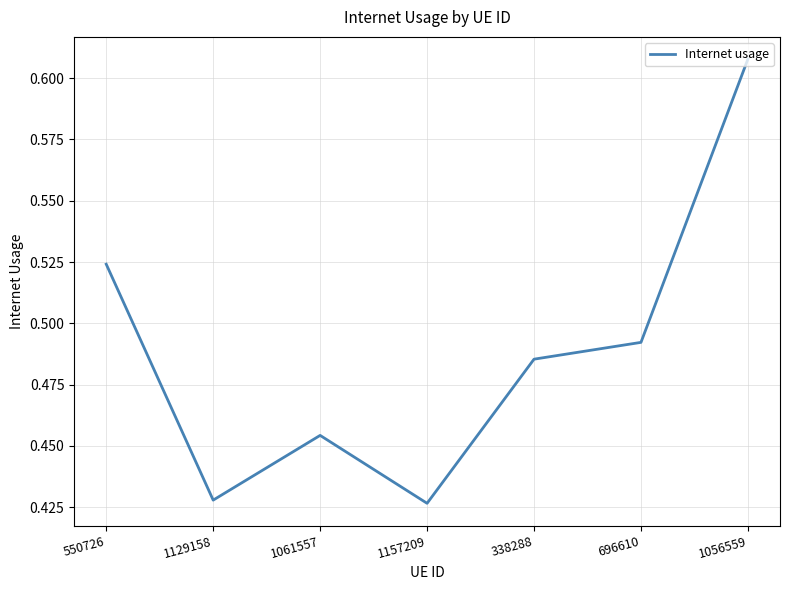

What position from the left is 550726?

1